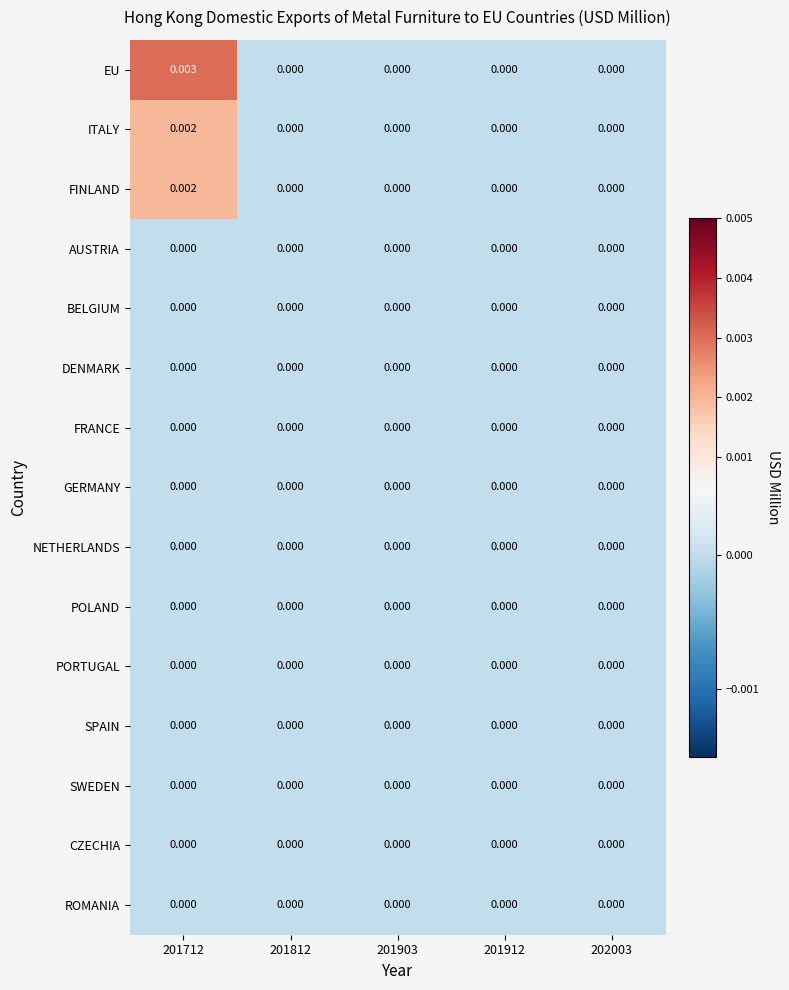

Which series has the largest total across all categories?

EU